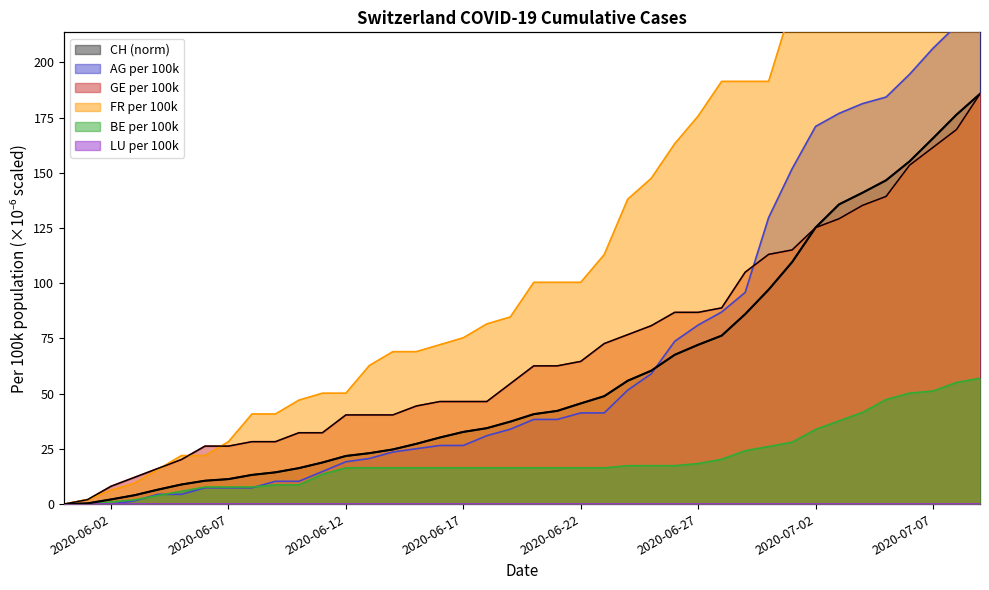

Reading right to left, extract all data points from this chart.

CH: 185.8	176.3	165.7	155.2	146.6	141.0	135.7	125.3	109.6	97.1	86.0	76.3	72.1	67.6	60.4	55.9	48.9	45.6	42.2	40.7	37.3	34.4	32.7	30.1	27.3	24.8	23.1	21.8	18.8	16.3	14.4	13.2	11.3	10.6	8.9	6.6	4.0	2.1	0.3	0.0
AG_pc: 225.6	216.7	206.4	194.6	184.3	181.4	176.9	171.0	151.9	129.8	95.8	87.0	81.1	73.7	59.0	51.6	41.3	41.3	38.3	38.3	33.9	31.0	26.5	26.5	25.1	23.6	20.6	19.2	14.7	10.3	10.3	7.4	7.4	7.4	4.4	4.4	1.5	0.0	0.0	0.0
GE_pc: 185.8	169.6	161.5	153.5	139.3	135.3	129.2	125.2	115.1	113.1	105.0	88.8	86.8	86.8	80.8	76.7	72.7	64.6	62.6	62.6	54.5	46.4	46.4	46.4	44.4	40.4	40.4	40.4	32.3	32.3	28.3	28.3	26.2	26.2	20.2	16.2	12.1	8.1	2.0	0.0
FR_pc: 313.8	310.6	301.2	294.9	288.7	273.0	263.6	247.9	225.9	191.4	191.4	191.4	175.7	163.2	147.5	138.1	113.0	100.4	100.4	100.4	84.7	81.6	75.3	72.2	69.0	69.0	62.8	50.2	50.2	47.1	40.8	40.8	28.2	22.0	22.0	15.7	9.4	6.3	2.0	0.0
BE_pc: 57.0	55.1	51.2	50.2	47.3	41.5	37.7	33.8	28.0	26.1	24.2	20.3	18.4	17.4	17.4	17.4	16.4	16.4	16.4	16.4	16.4	16.4	16.4	16.4	16.4	16.4	16.4	16.4	13.5	8.7	8.7	7.7	7.7	7.7	5.8	3.9	1.9	1.0	0.0	0.0